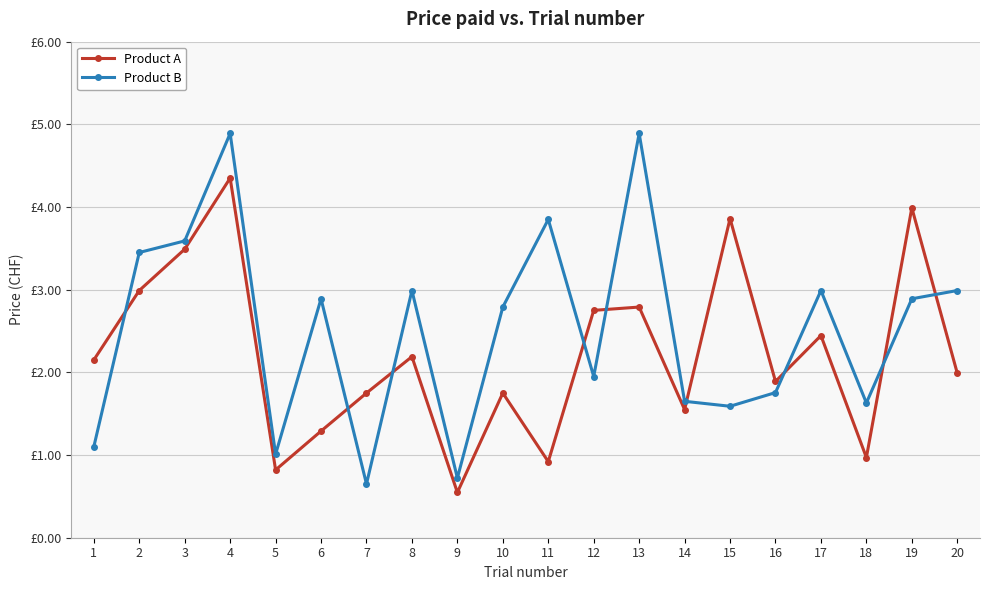

Reading left to right, extract all data points from this chart.

Product A: 2.1	3.0	3.5	4.3	0.8	1.3	1.8	2.2	0.5	1.8	0.9	2.8	2.8	1.6	3.9	1.9	2.4	1.0	4.0	2.0
Product B: 1.1	3.5	3.6	4.9	1.0	2.9	0.7	3.0	0.7	2.8	3.9	1.9	4.9	1.6	1.6	1.8	3.0	1.6	2.9	3.0